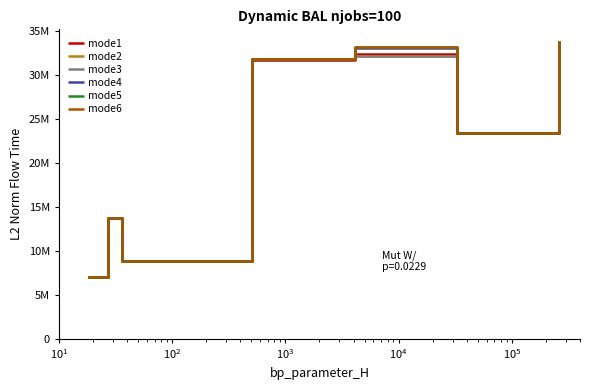

What are all the series names shown in the legend?

mode1, mode2, mode3, mode4, mode5, mode6